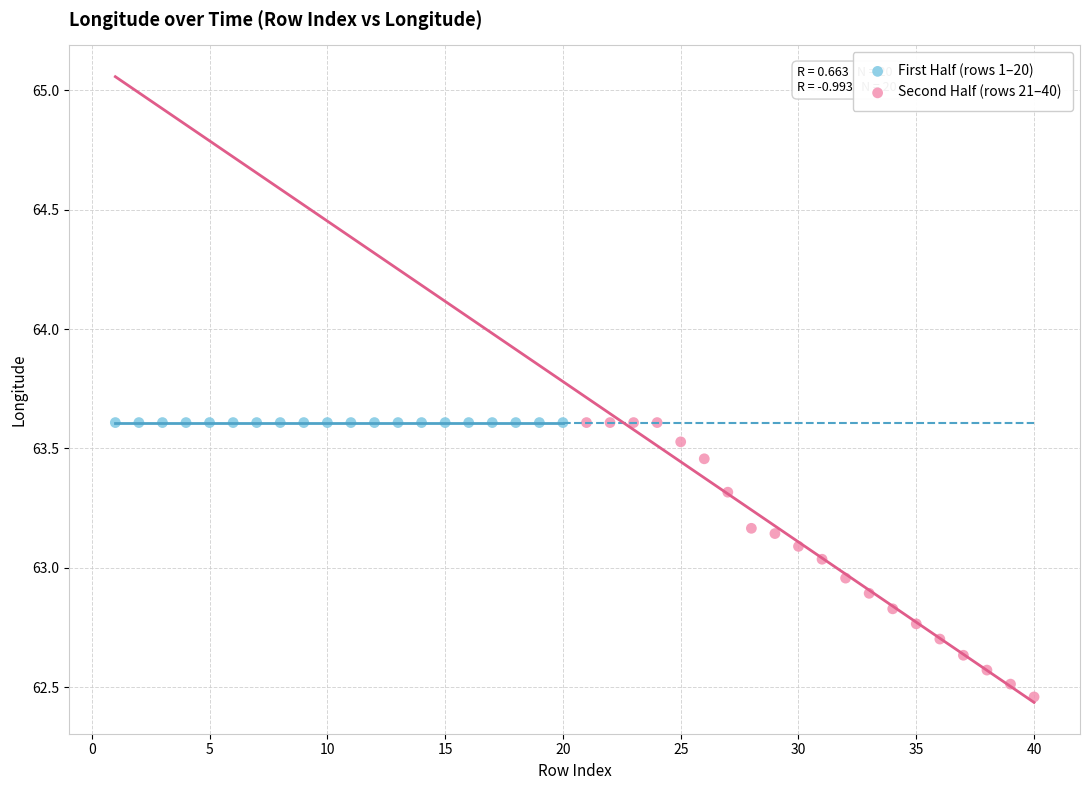

Which series has the largest Y range (max minus min)?

Second Half (rows 21–40)